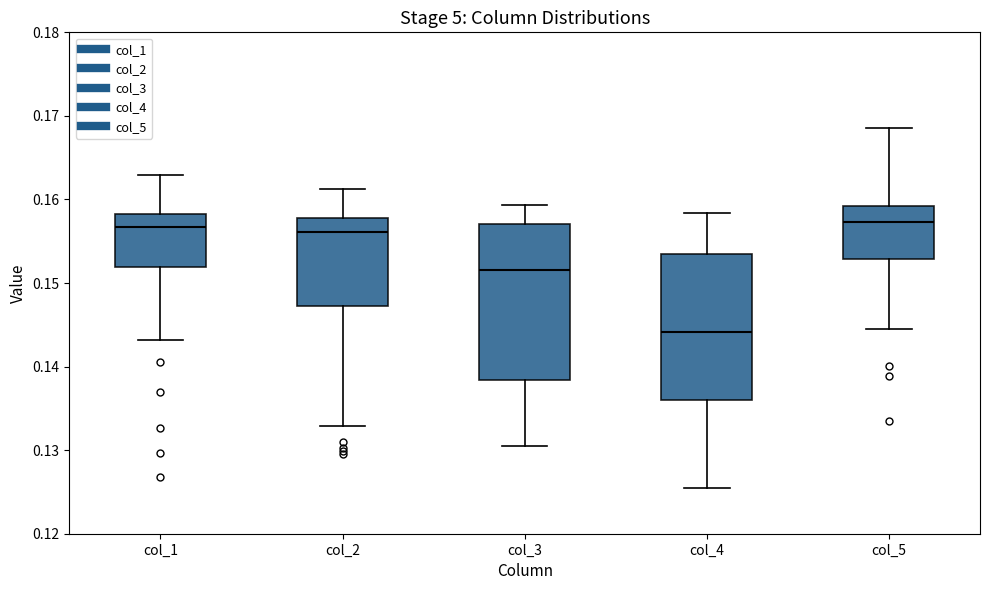

Which box has the lowest median line?

col_4